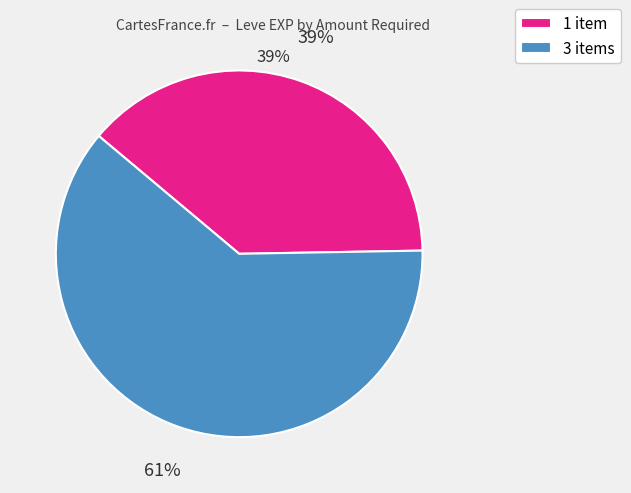

Does any single category account for the majority?

Yes